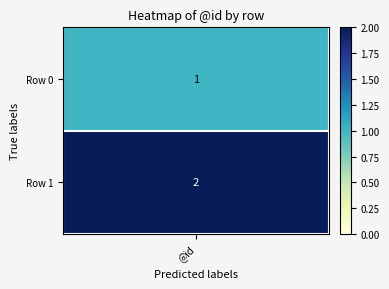

Reading left to right, list all the values displayed in this chart.

1	2